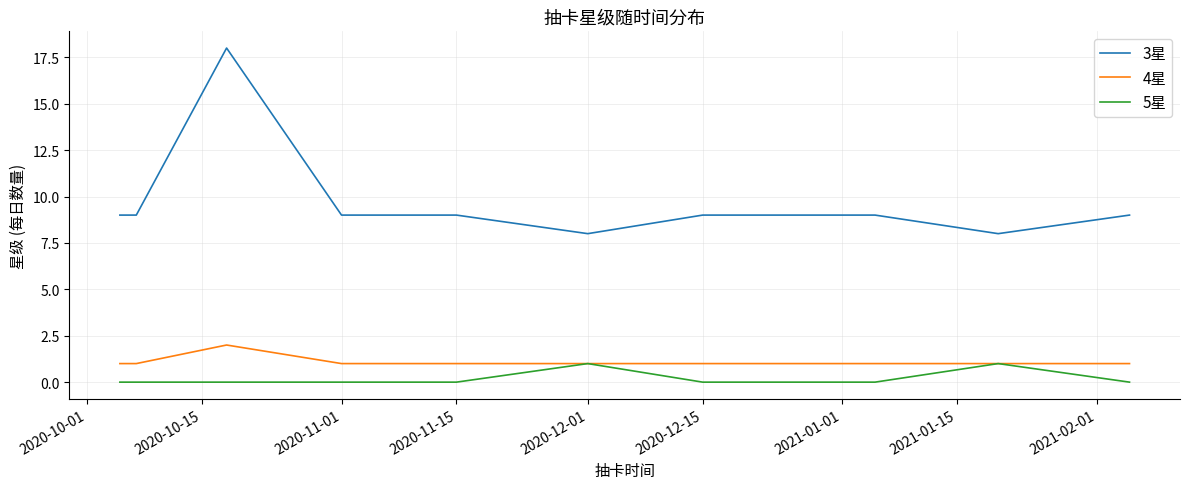

True or false: 4星 and 3星 cross at least once.

False